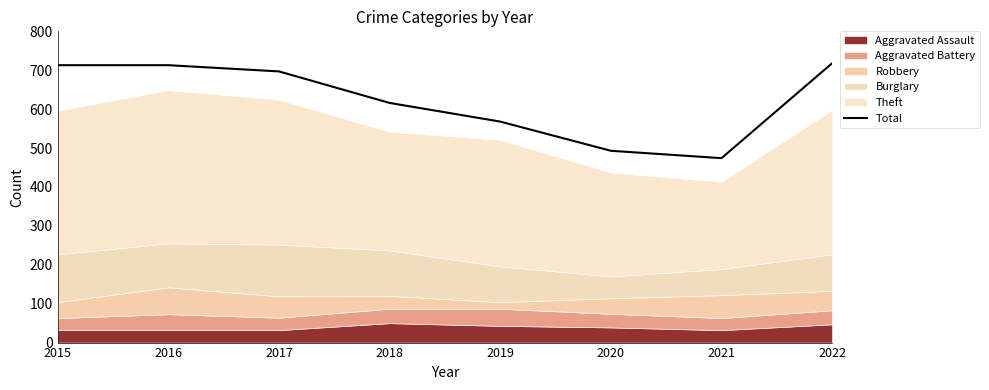

The chart shows a value of 713 at 2015. True or false?

True